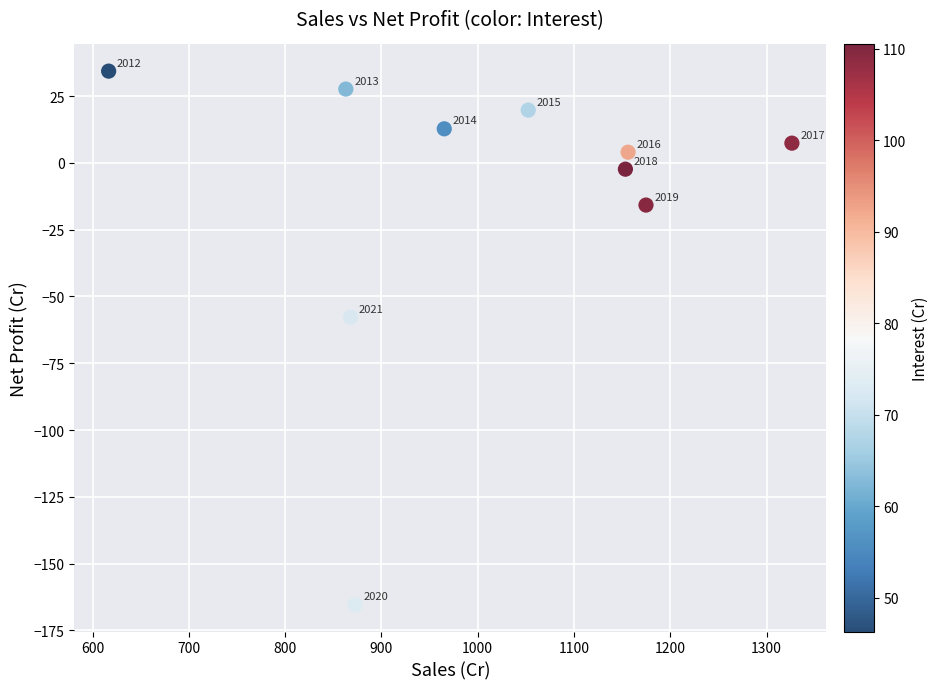

What is the range of Y values (max minus min)?

199.8